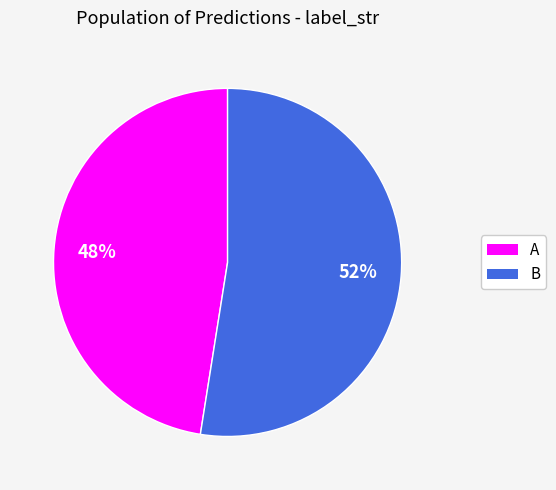

Count the number of slices in the pie.

2